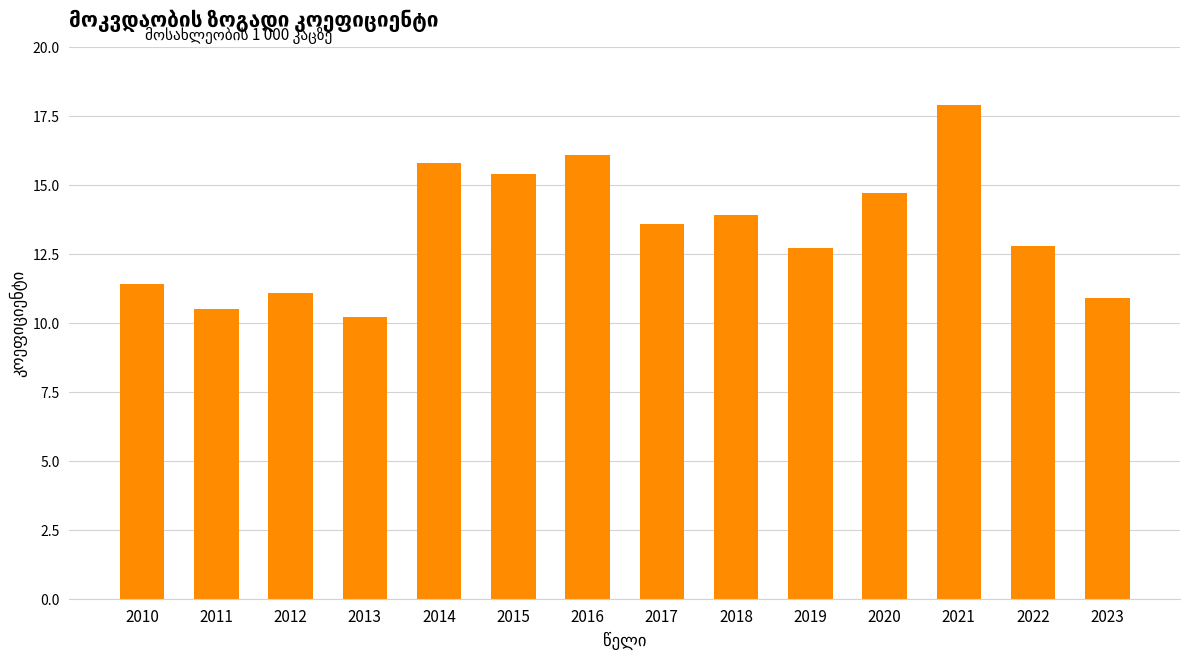

What is the value of the 14th bar from the left?

10.9